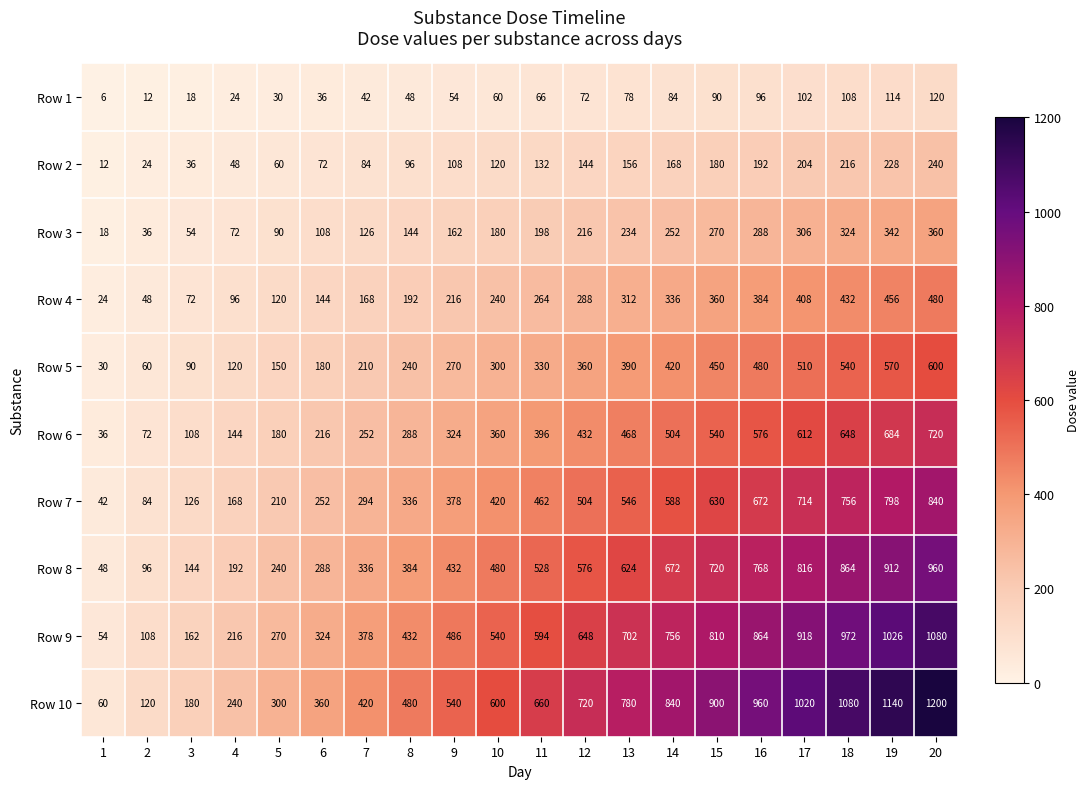

Is it true that Row 9 equals 216 at 4?

True